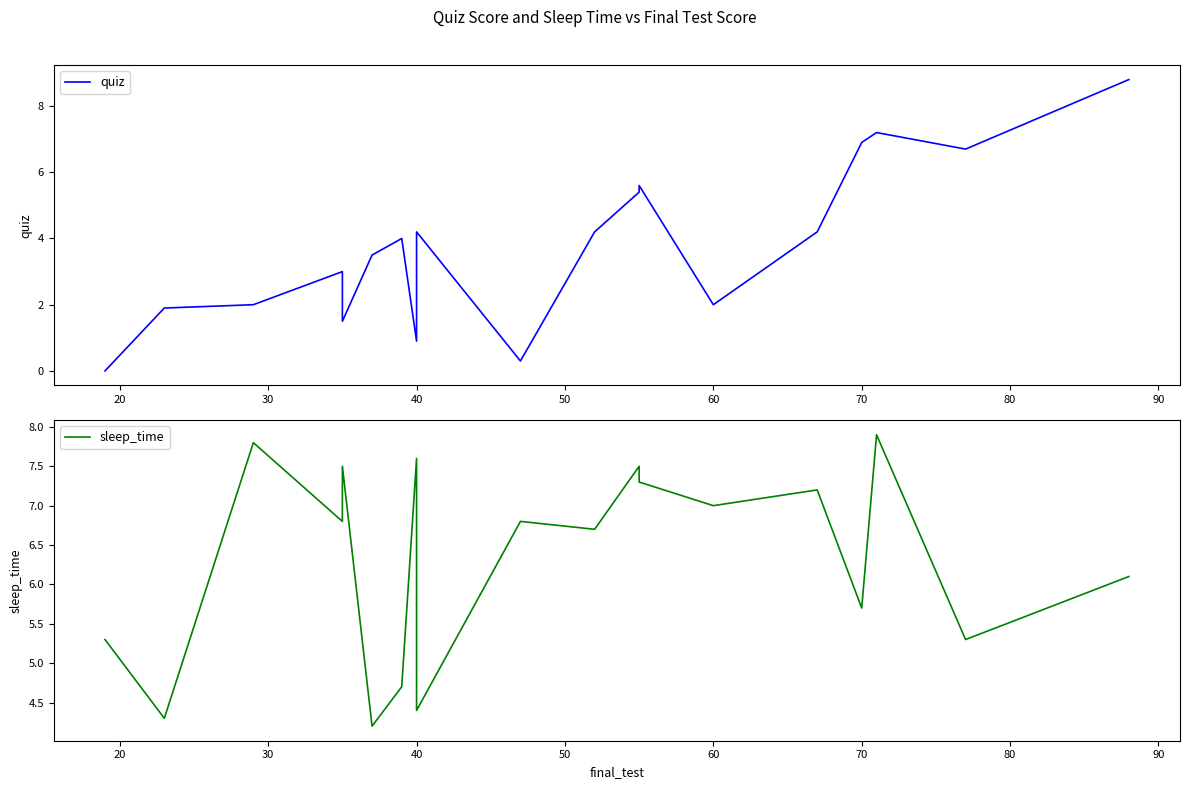

Is the value of quiz at 10 greater than the value of sleep_time at 10?

No